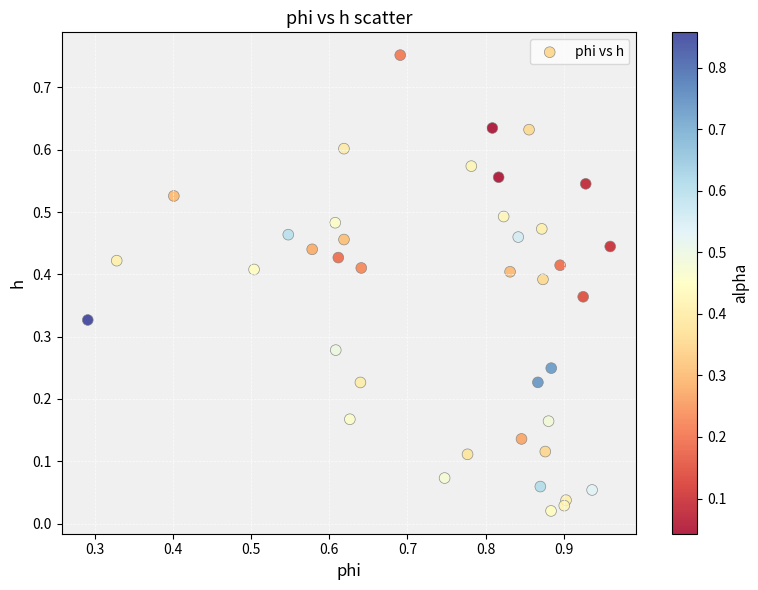

What is the range of Y values (max minus min)?

0.7